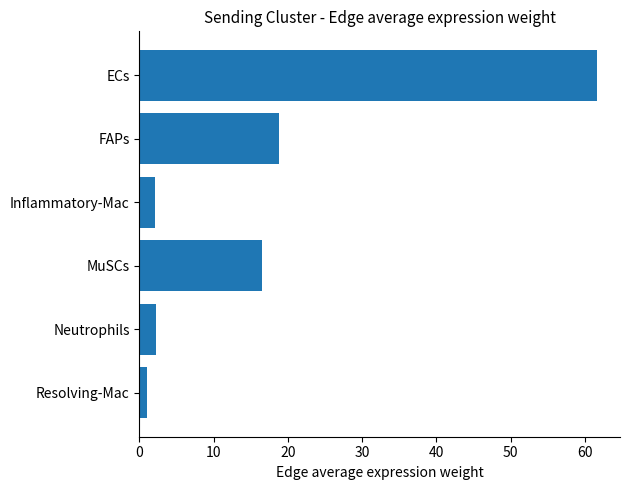

What is the difference between the maximum and second lowest values?

59.6